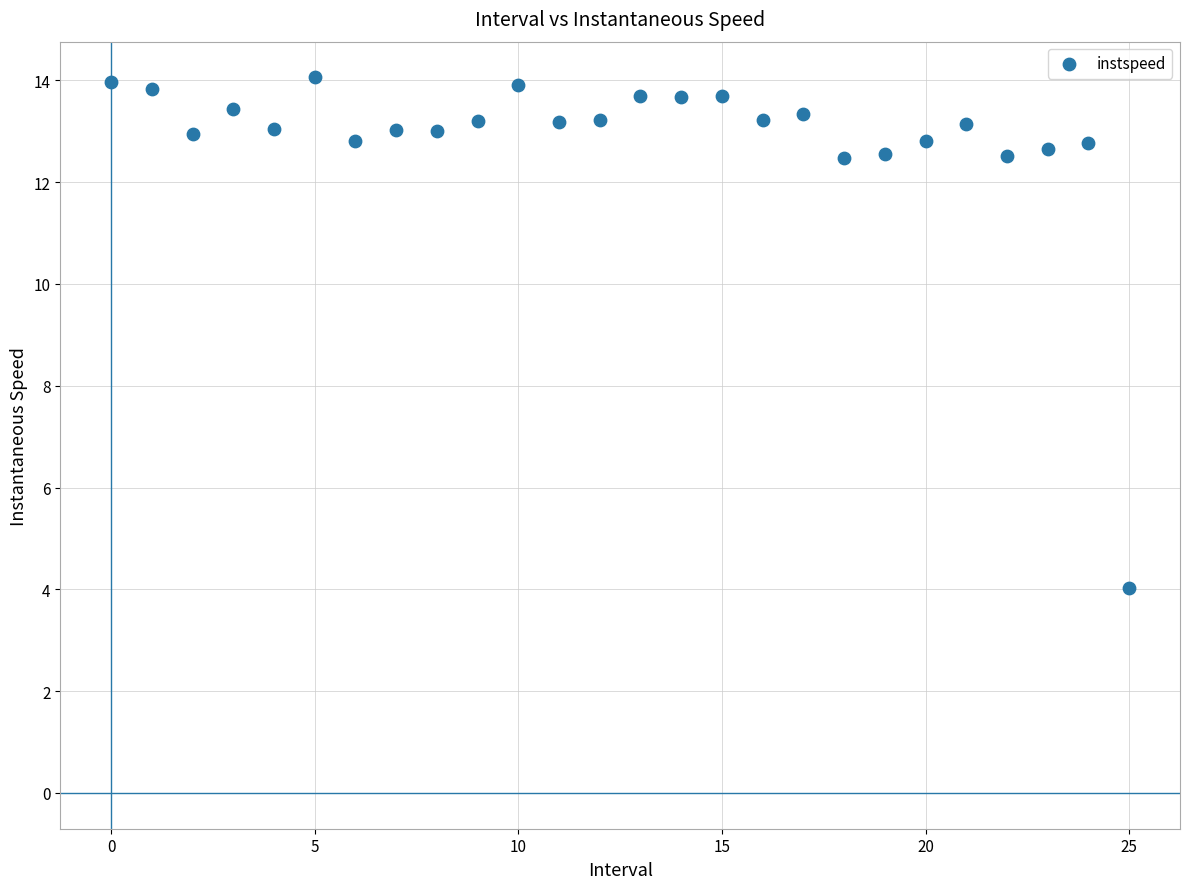

What is the range of Y values (max minus min)?

10.0